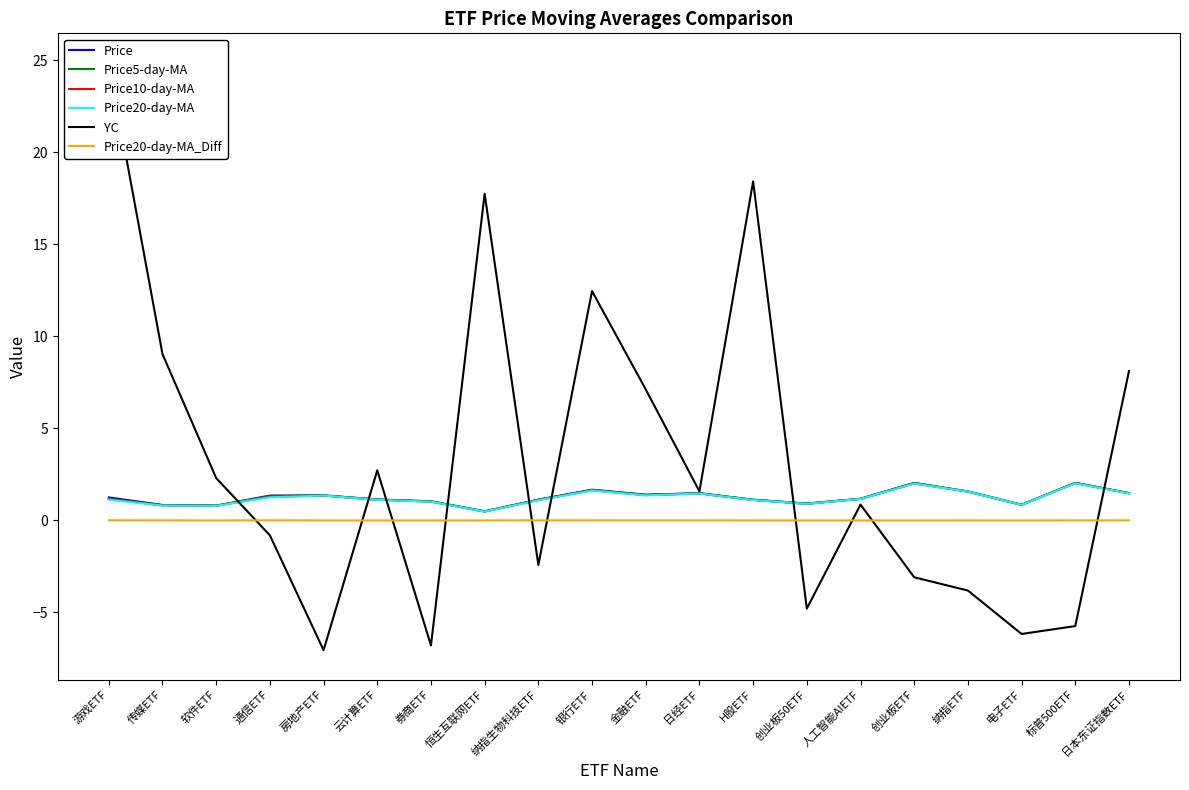

How many series are shown in this chart?

6